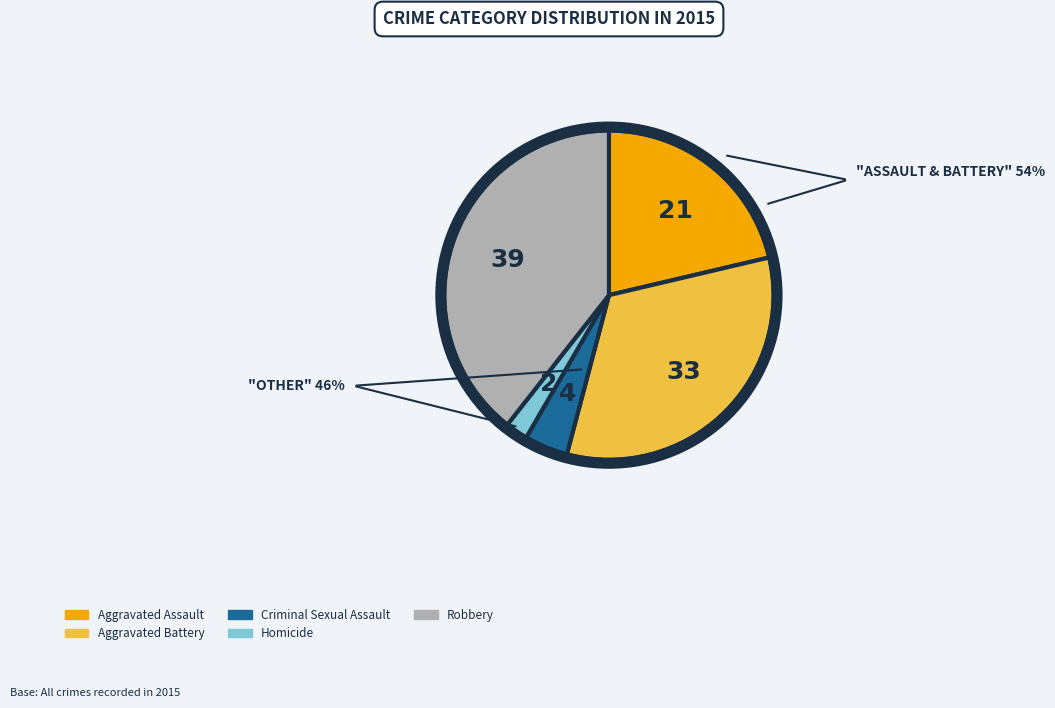

Is it true that Aggravated Battery is 44% of the pie?

False